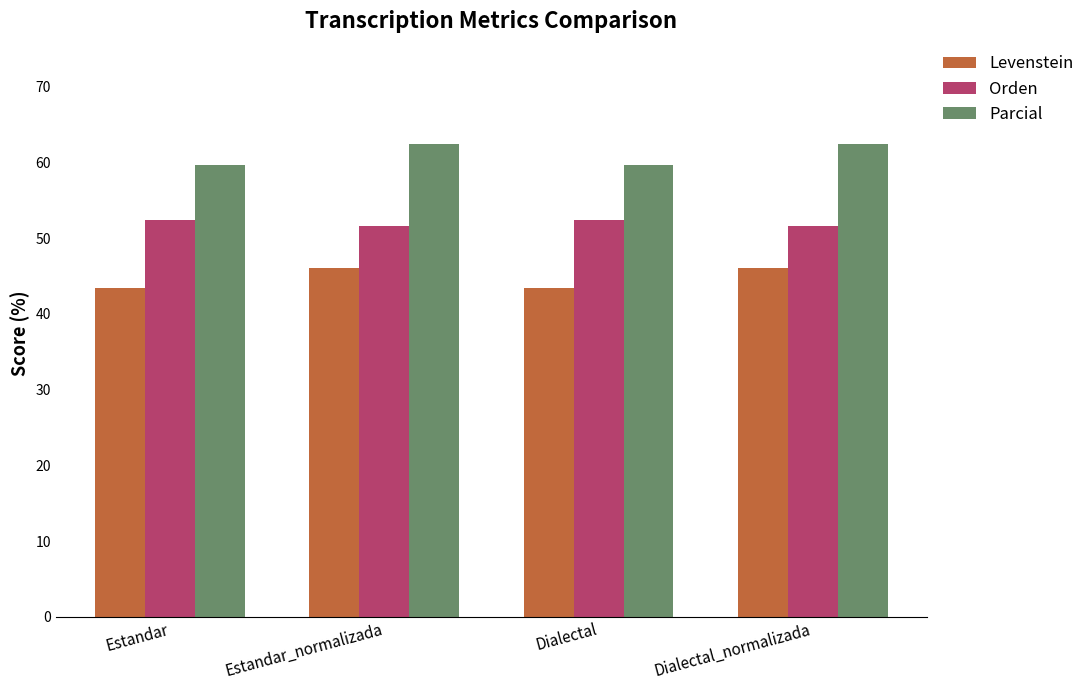

Is the value of Levenstein at Dialectal greater than the value of Parcial at Dialectal?

No